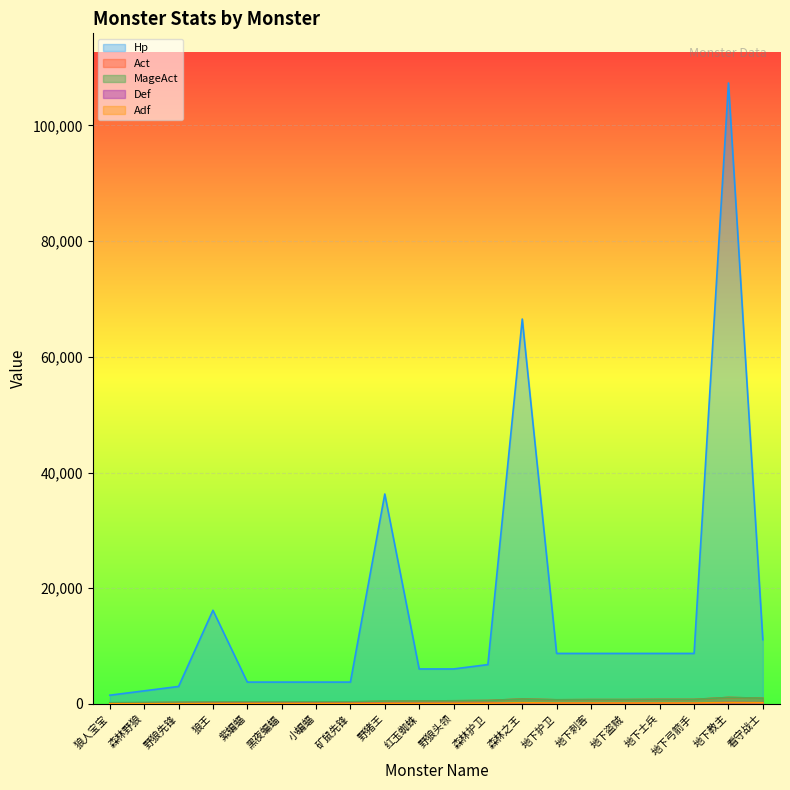

How many values in the Adf series exceed 120?

9